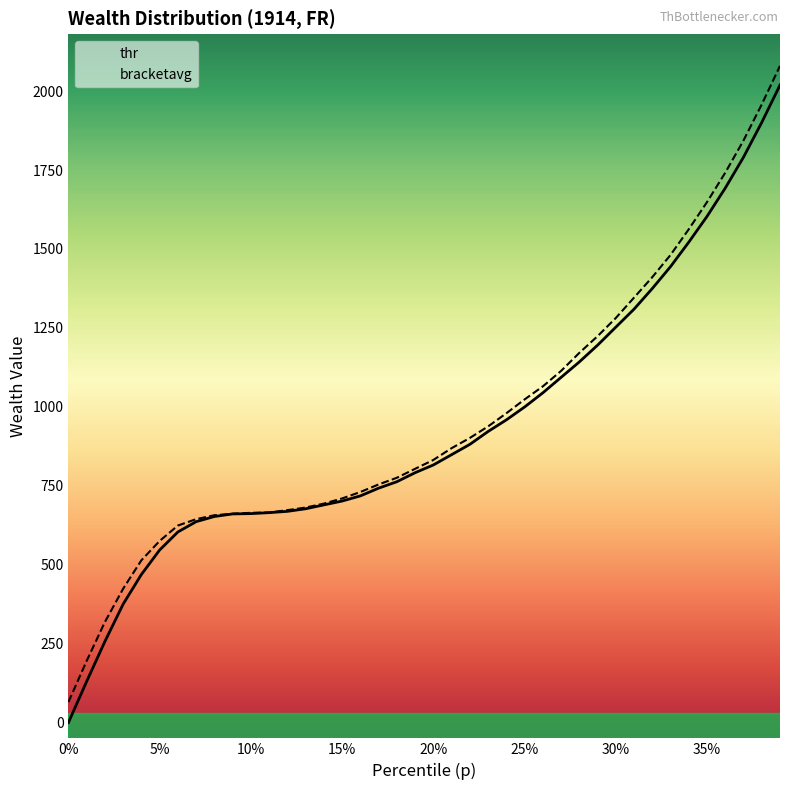

Reading left to right, list all the values displayed in this chart.

thr: 0.0	130.5	257.0	375.3	469.1	546.6	603.7	636.3	652.6	660.8	661.8	664.9	669.0	677.1	689.3	701.6	717.9	742.4	762.8	791.3	815.8	848.4	881.1	921.8	958.6	999.3	1044.2	1093.2	1142.1	1195.1	1252.2	1309.3	1374.6	1444.0	1521.5	1603.0	1692.8	1790.7	1900.8	2019.1
bracketavg: 65.1	195.4	318.7	424.0	514.1	575.3	624.0	644.2	656.7	661.3	664.3	665.1	672.8	680.9	693.4	709.8	730.2	754.2	775.3	803.7	831.7	869.0	901.4	937.9	979.4	1023.3	1064.7	1113.6	1170.8	1223.6	1281.3	1345.8	1410.6	1481.0	1562.4	1648.4	1741.5	1843.6	1957.9	2079.8